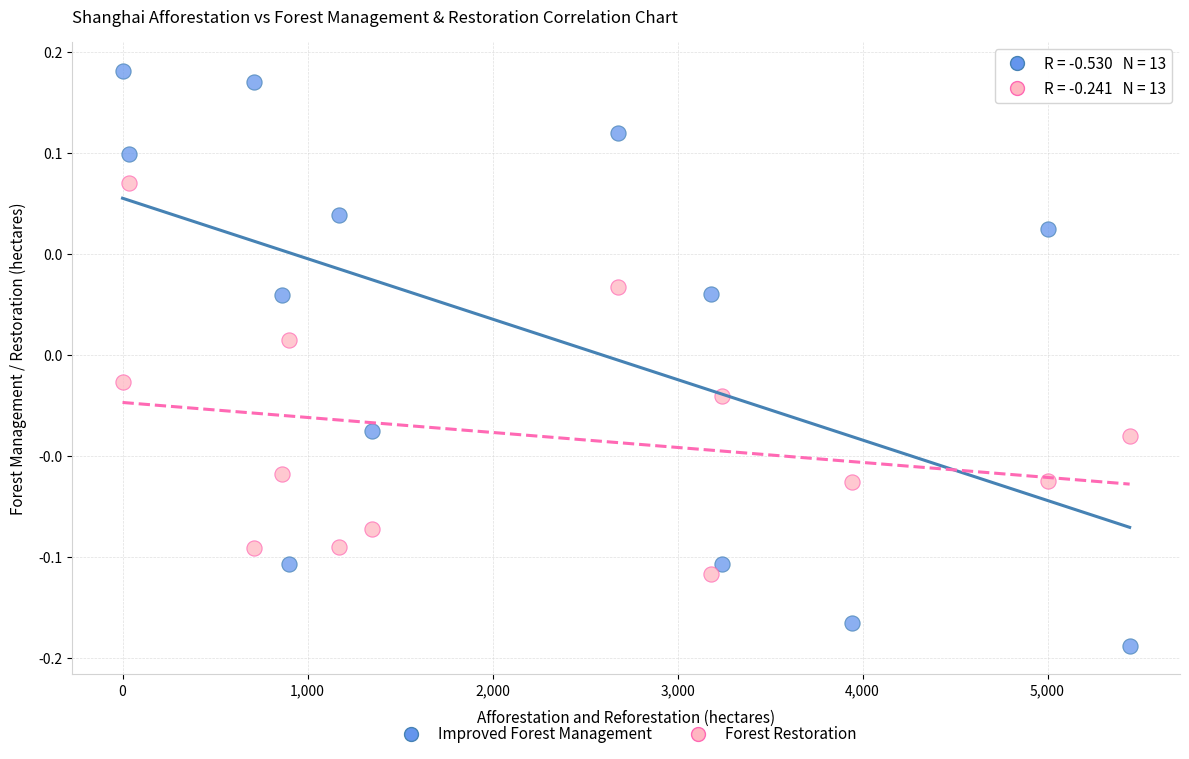

Which series contains the lowest Y value?

Improved Forest Management